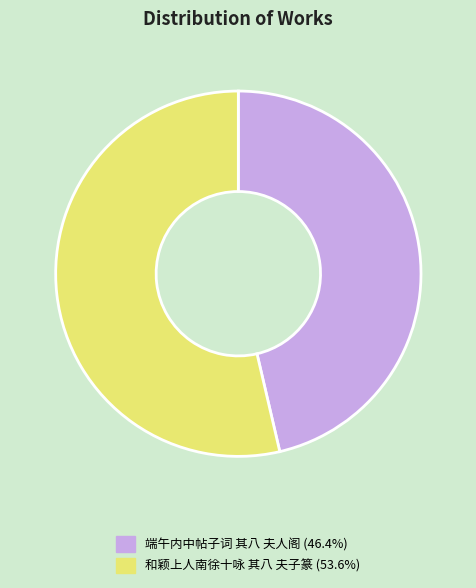

Approximately how many times larger is the value at 和颖上人南徐十咏 其八 夫子篆 compared to 端午内中帖子词 其八 夫人阁?

1.2